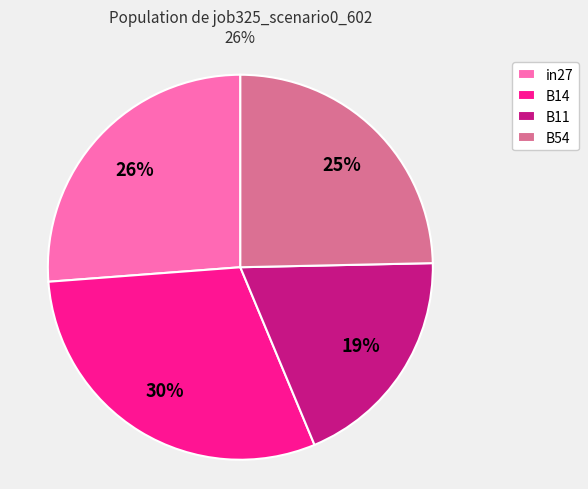

Is B14 the majority of the pie?

No